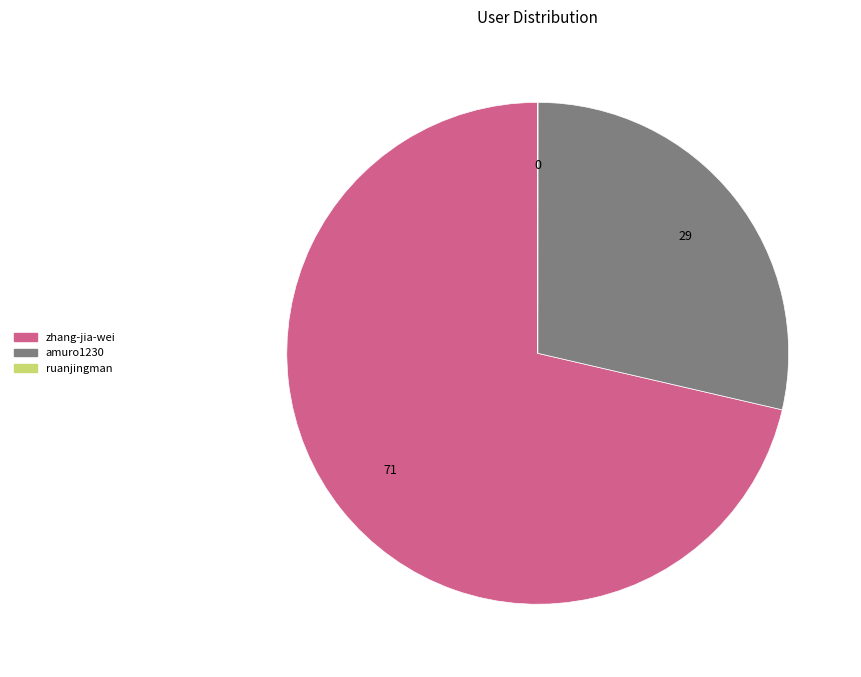

Which slice represents more than half of the pie?

zhang-jia-wei